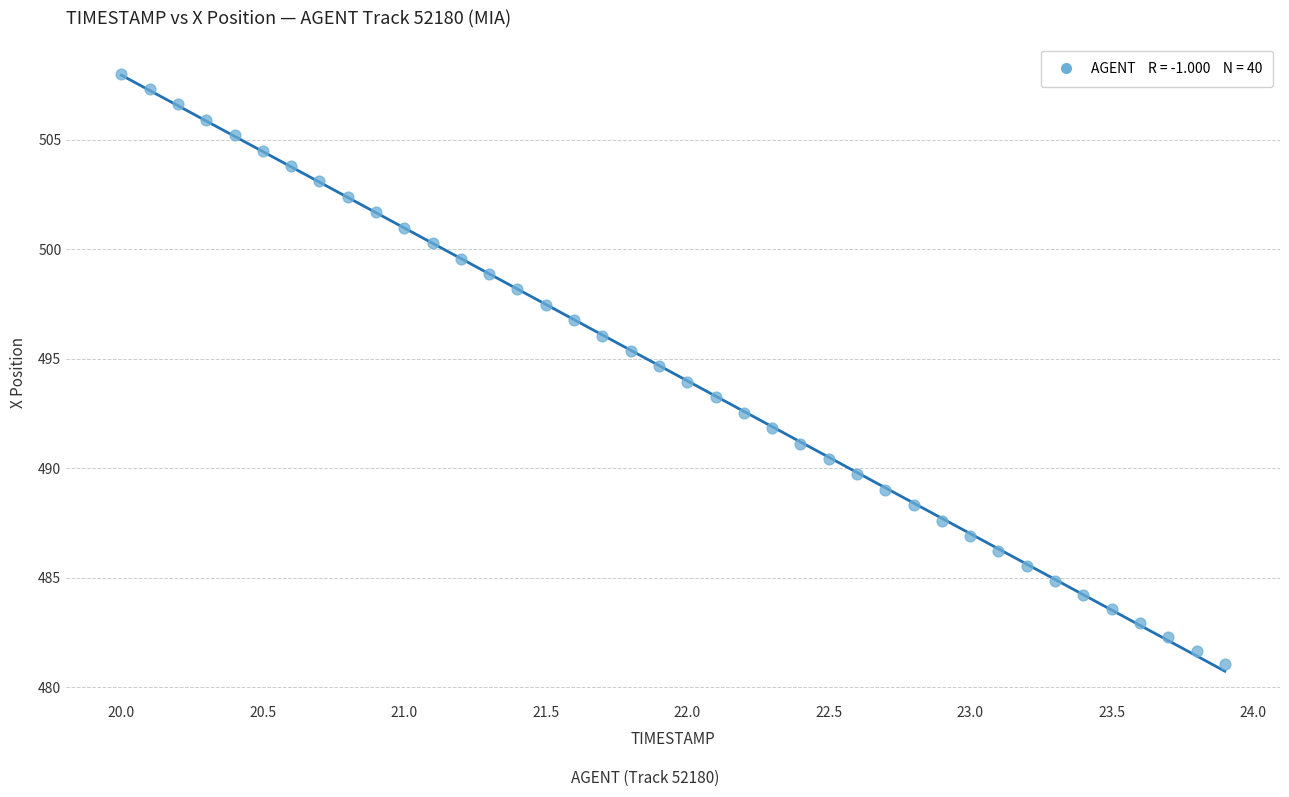

What is the range of X values (max minus min)?

3.9